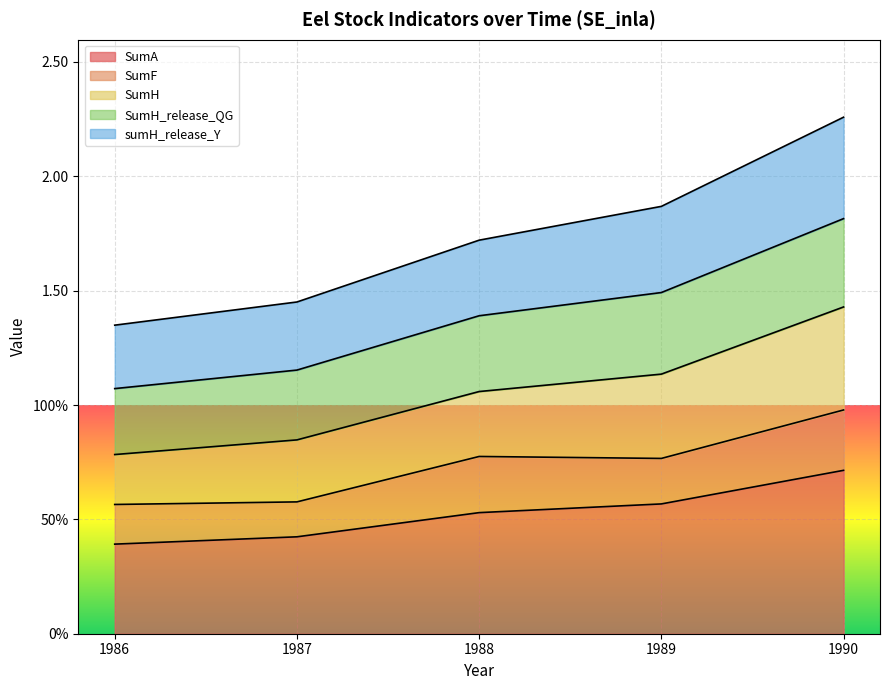

Which category has the lowest value in the SumA series?

1986